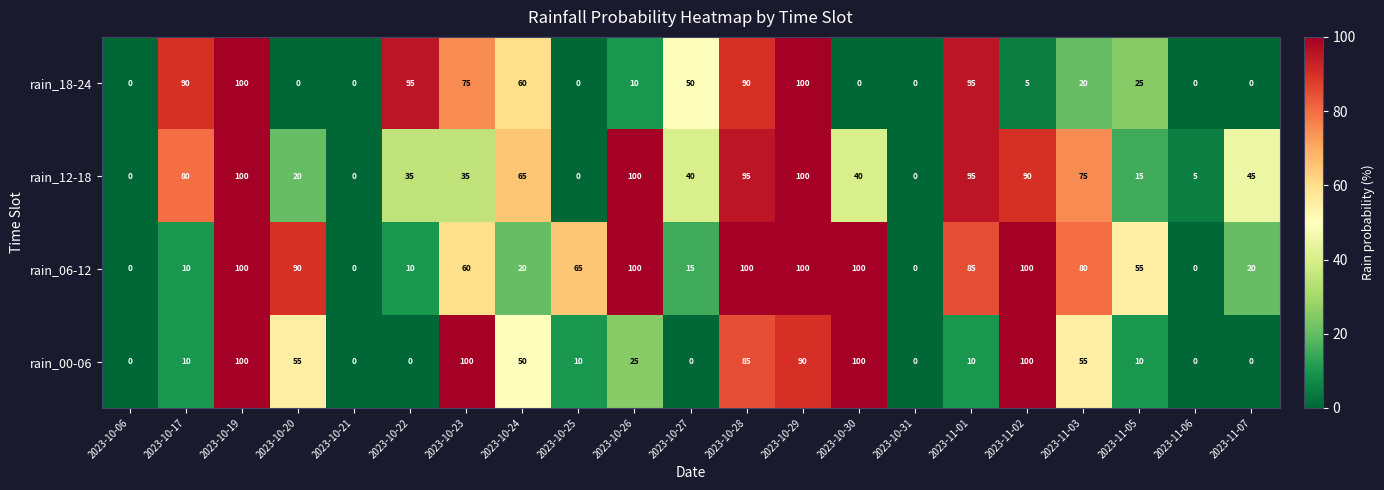

At 2023-10-23, list the series in order from largest to smallest.

rain_00-06, rain_18-24, rain_06-12, rain_12-18